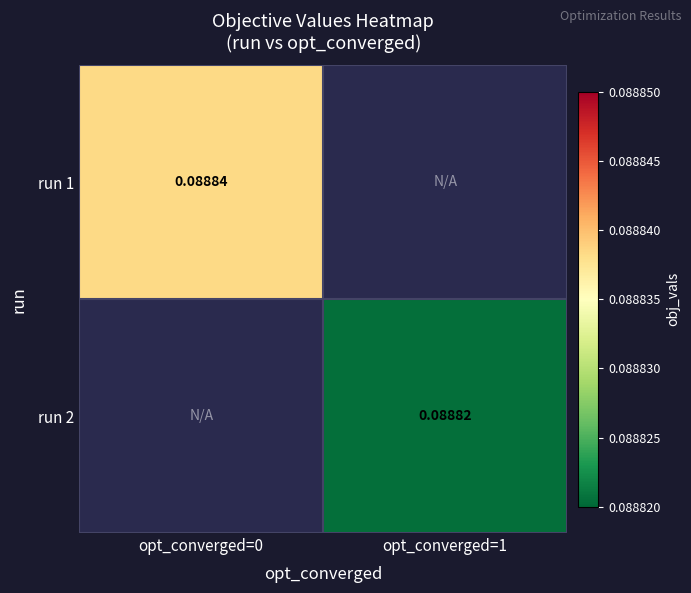

Is the value of run 2 at opt_converged=1 greater than the value of run 1 at opt_converged=0?

No